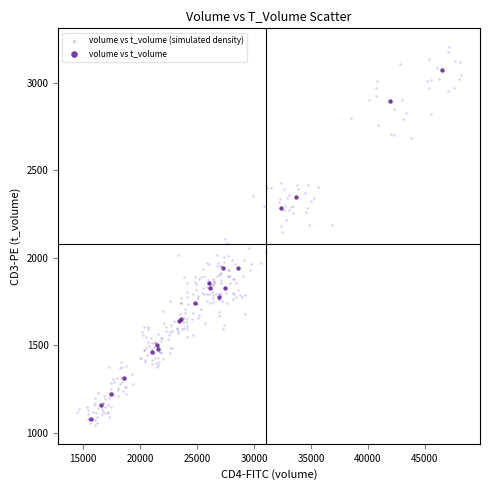

Which series has the largest Y range (max minus min)?

volume vs t_volume (simulated density)